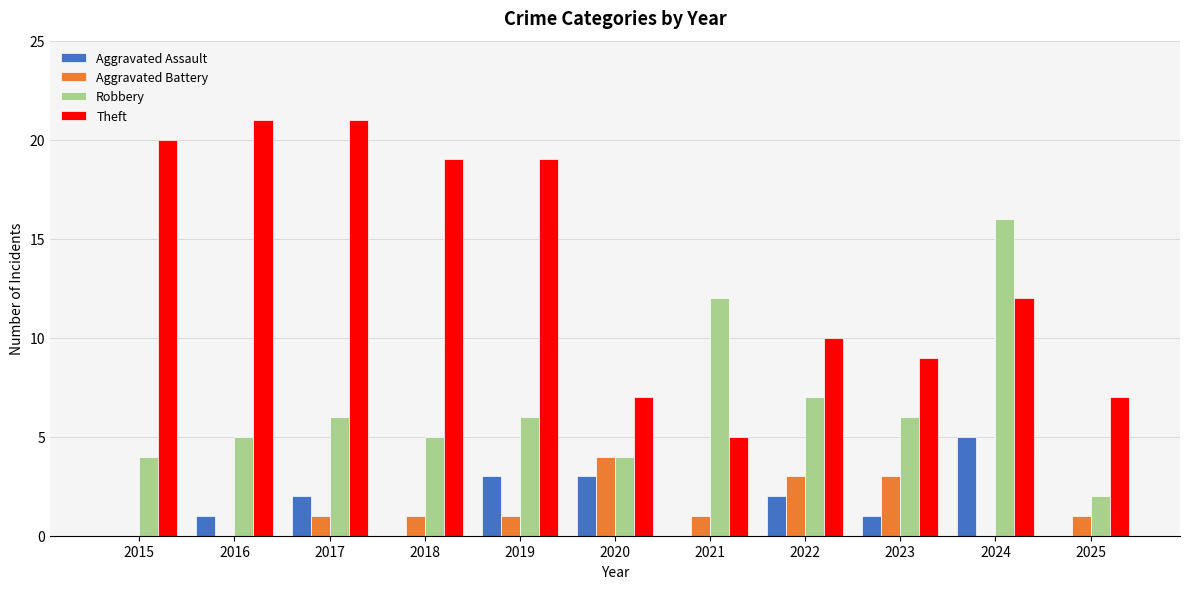

The Aggravated Assault series shows 5 at 2019. True or false?

False